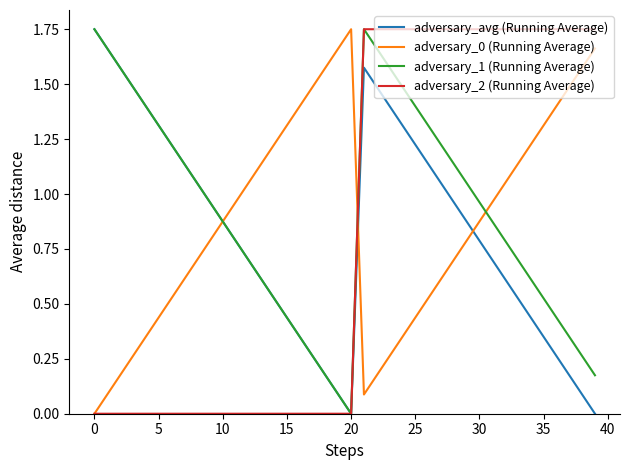

True or false: adversary_0 (Running Average) has more than 0 points higher than both neighbors.

True